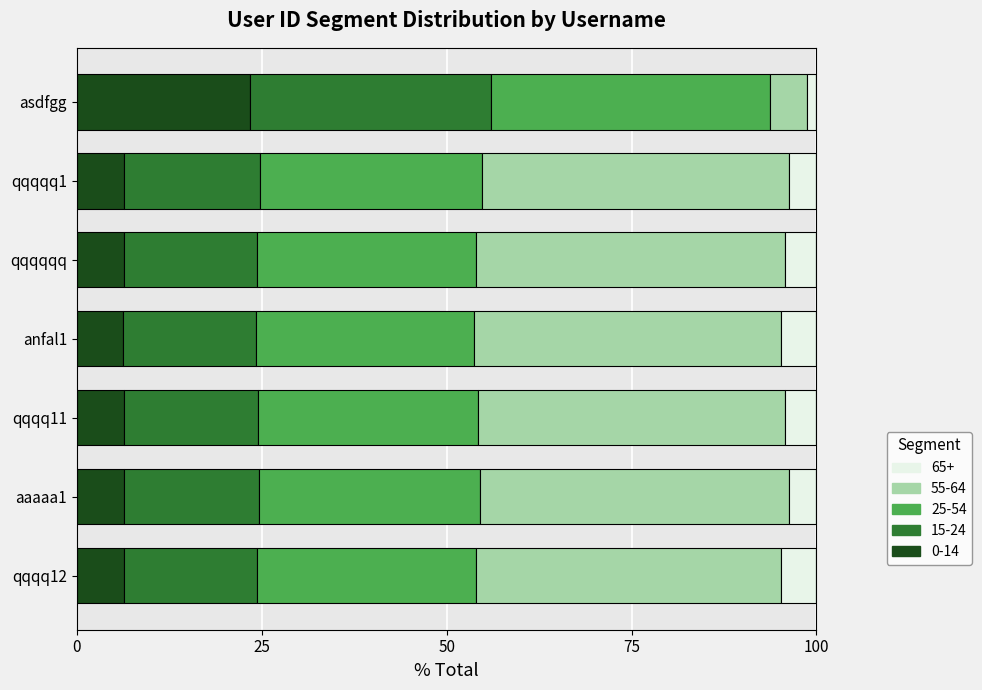

What is the total value across all series at aaaaa1?

100.0